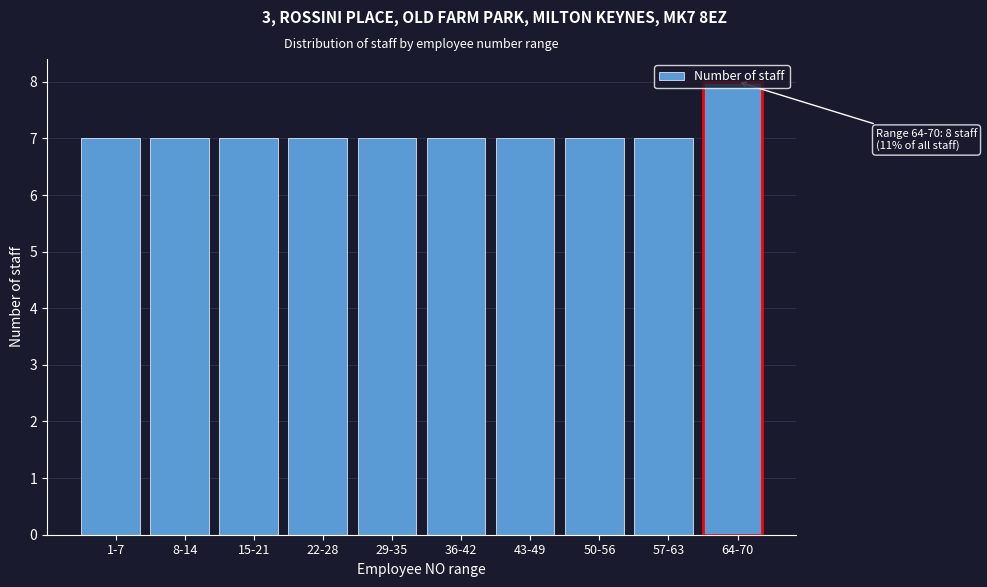

What is the label of the 7th bar from the right?

22-28